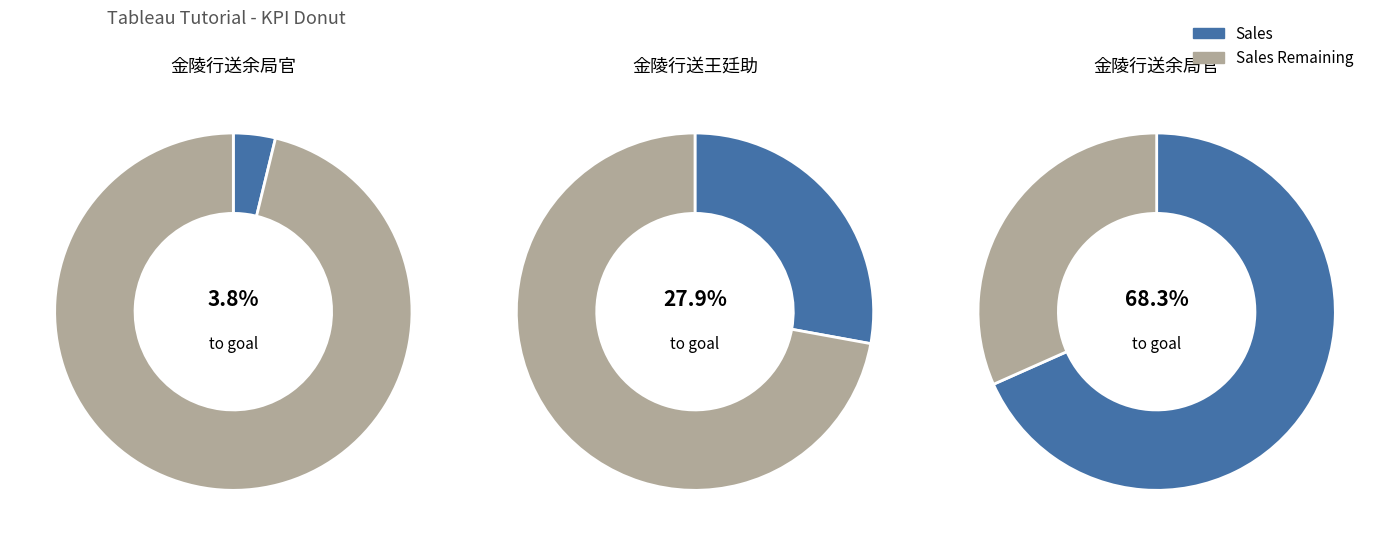

Does any single category account for the majority?

Yes